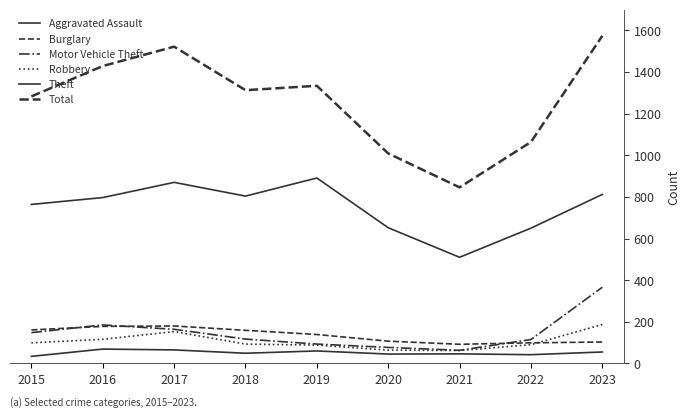

True or false: Burglary has a value of 38 at 2020.

False